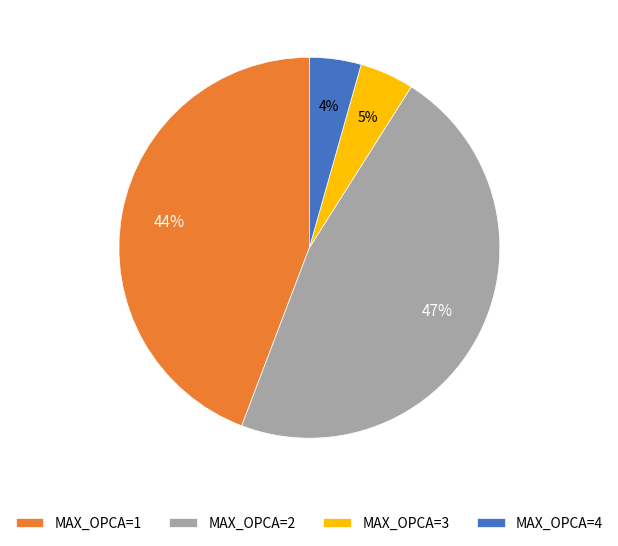

To the nearest percent, what percentage of the pie is MAX_OPCA=1?

44%